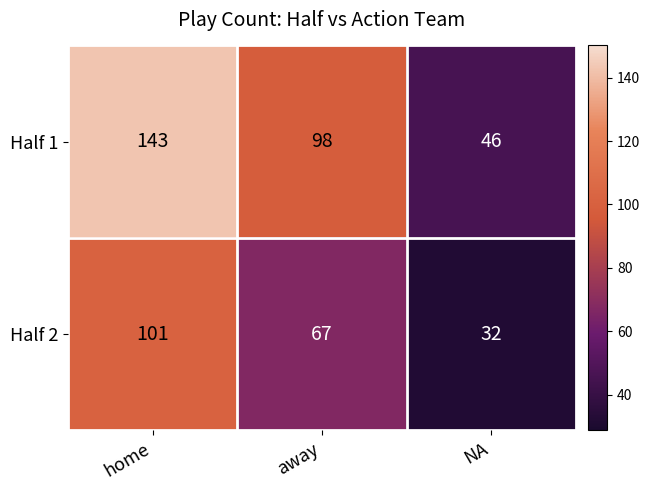

At away, list the series in order from smallest to largest.

Half 2, Half 1